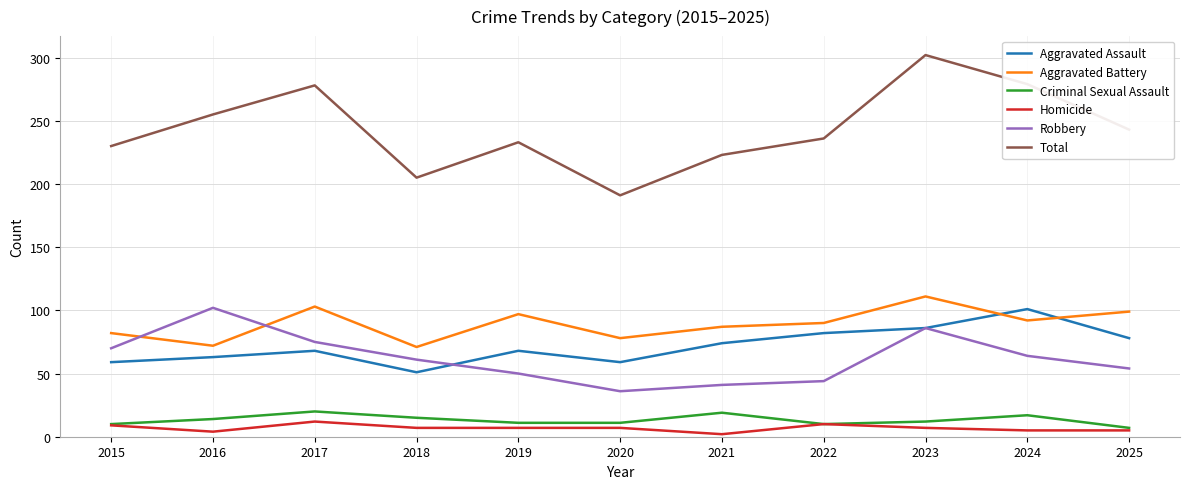

At which category is the sum across all series the highest?

2023